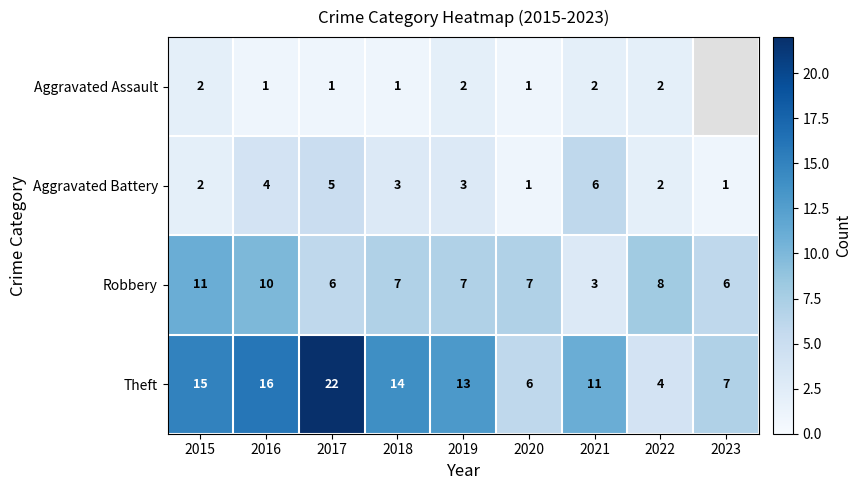

What is the minimum value shown in the chart?

1.0